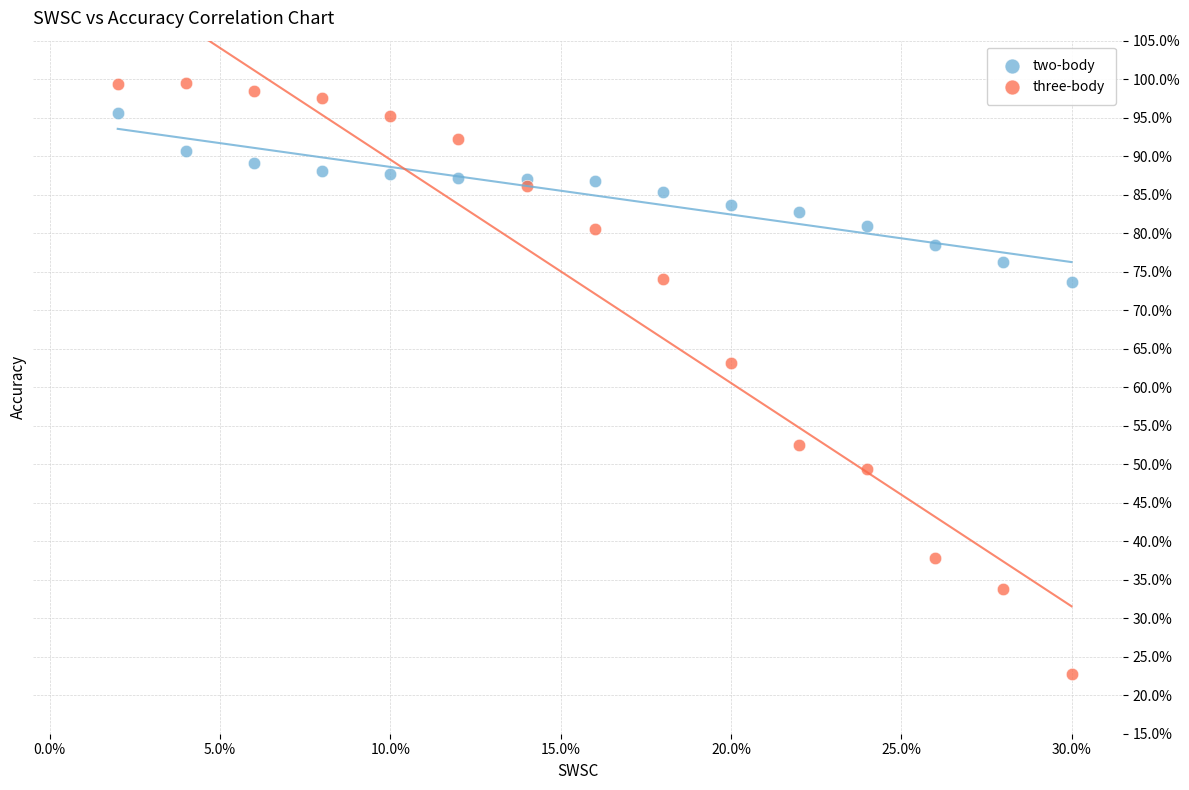

What are all the series names shown in the legend?

two-body, three-body